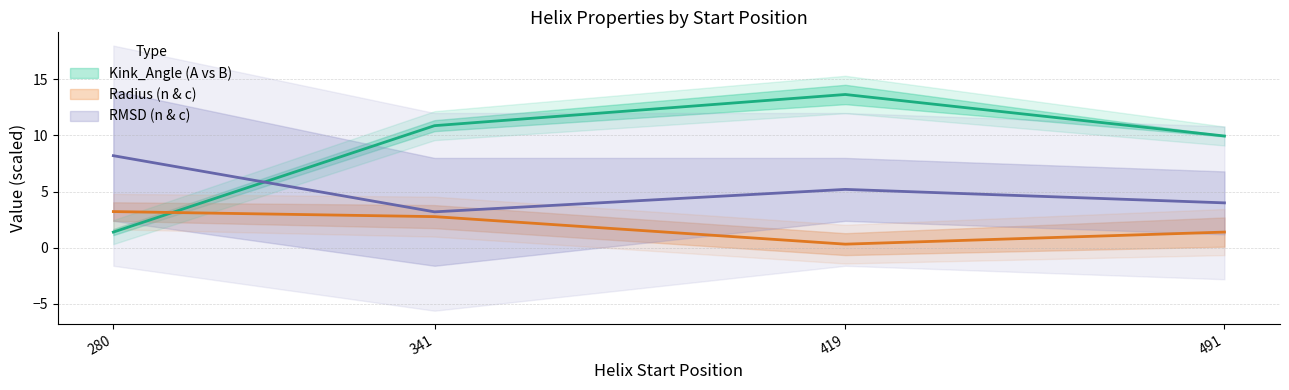

At which category does c_radius reach its first local valley?

419